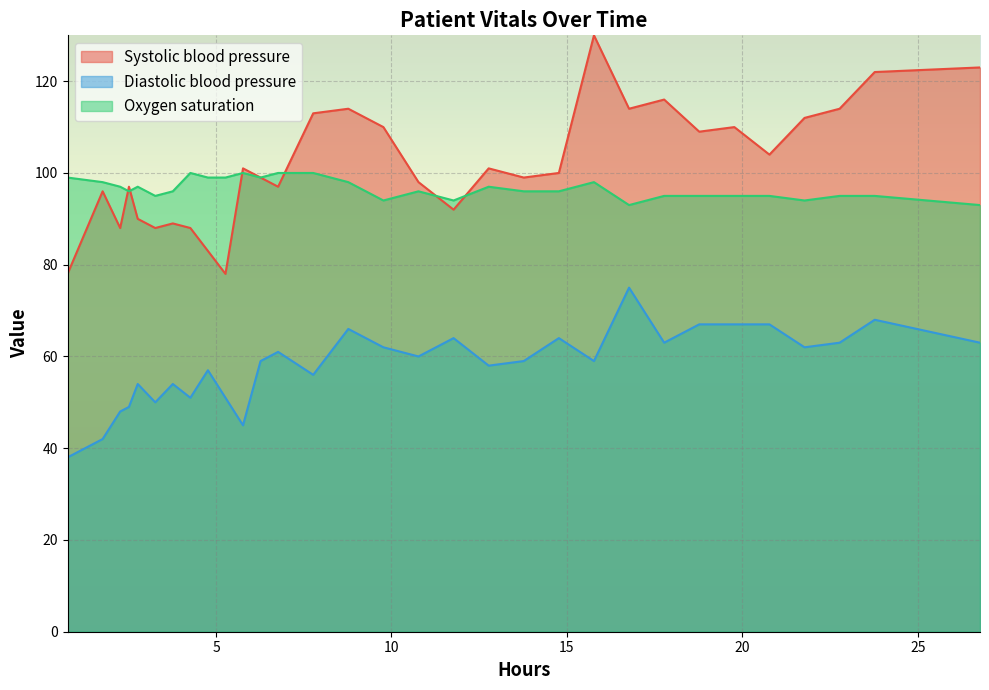

What is the difference between the second highest and second lowest values in the Diastolic blood pressure series?

26